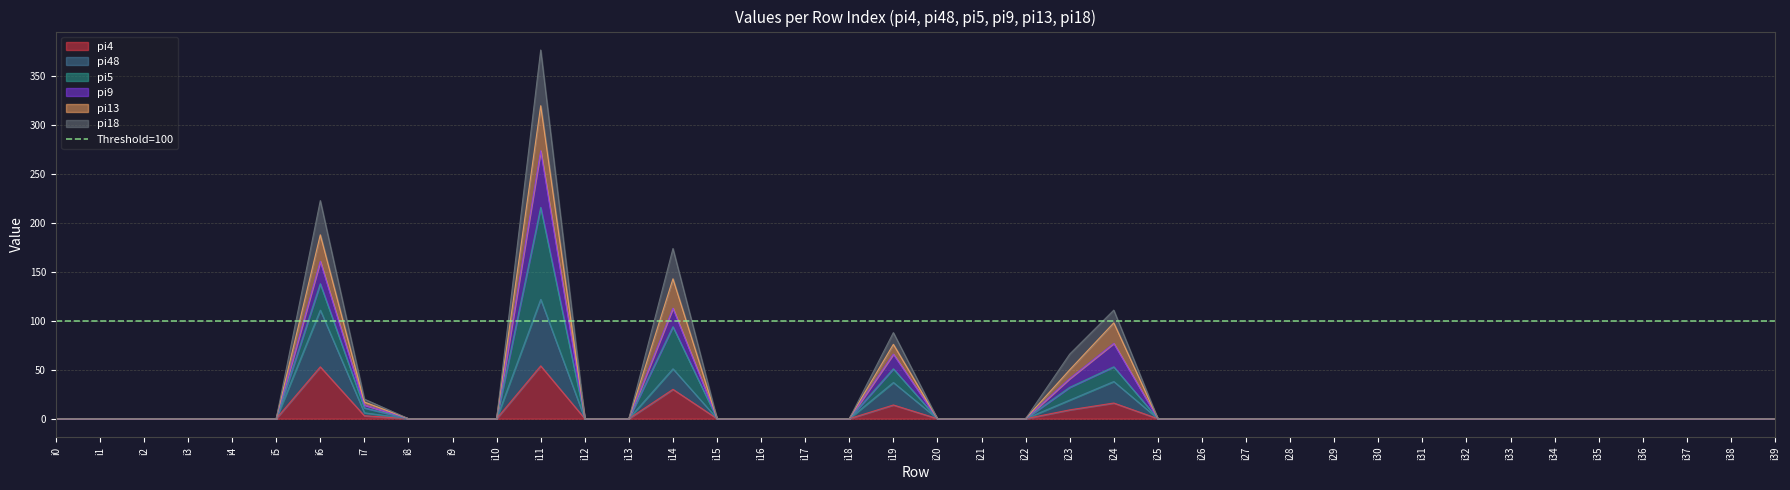

Rank the categories by pi48 value from highest to lowest.

i11, i6, i14, i24, i19, i23, i7, i0, i1, i2, i3, i4, i5, i8, i9, i10, i12, i13, i15, i16, i17, i18, i20, i21, i22, i25, i26, i27, i28, i29, i30, i31, i32, i33, i34, i35, i36, i37, i38, i39